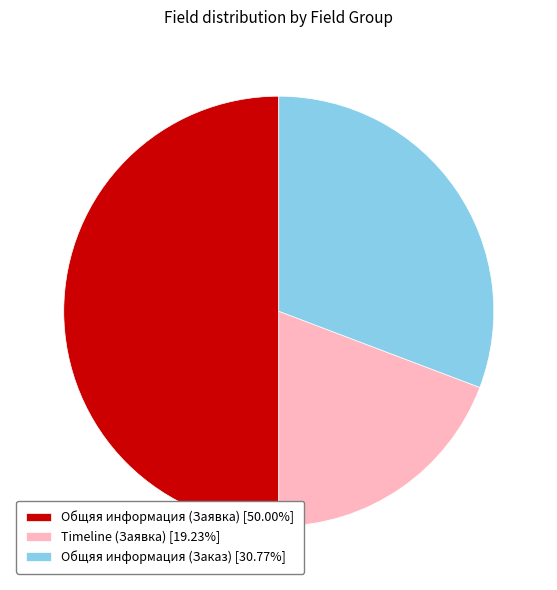

Approximately how many times larger is the value at Общяя информация (Заявка) [50.00%] compared to Timeline (Заявка) [19.23%]?

2.6